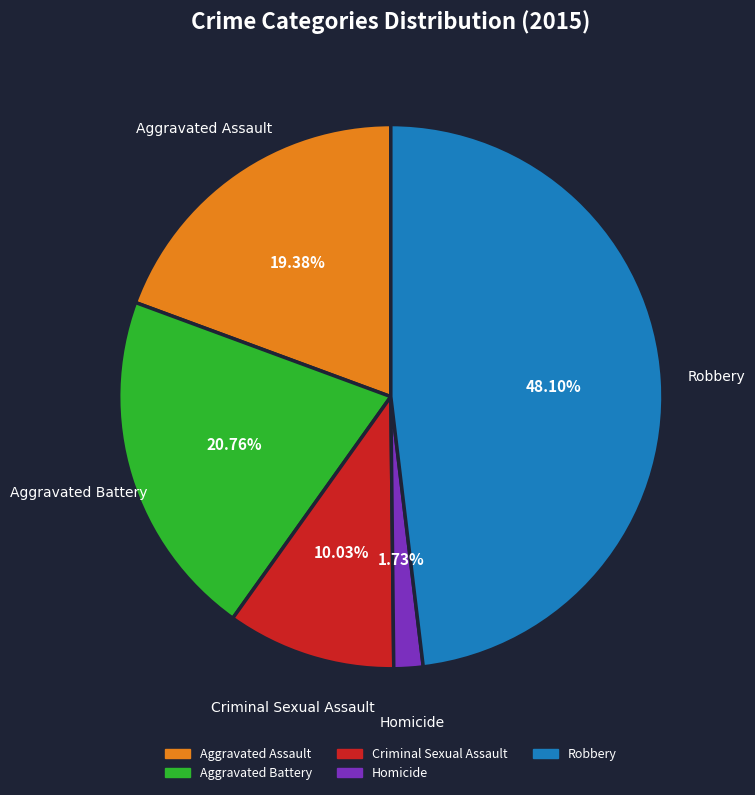

Is it true that Homicide is 2% of the pie?

True